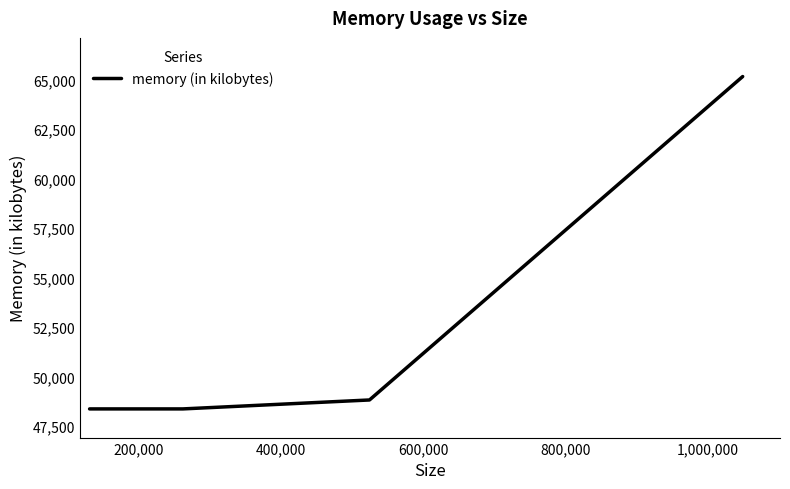

What is the difference between the second highest and minimum values?

452